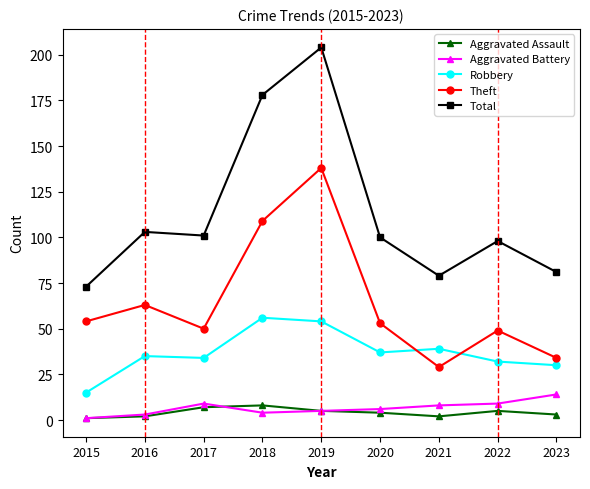

Reading left to right, list all the values displayed in this chart.

Aggravated Assault: 1	2	7	8	5	4	2	5	3
Aggravated Battery: 1	3	9	4	5	6	8	9	14
Robbery: 15	35	34	56	54	37	39	32	30
Theft: 54	63	50	109	138	53	29	49	34
Total: 73	103	101	178	204	100	79	98	81